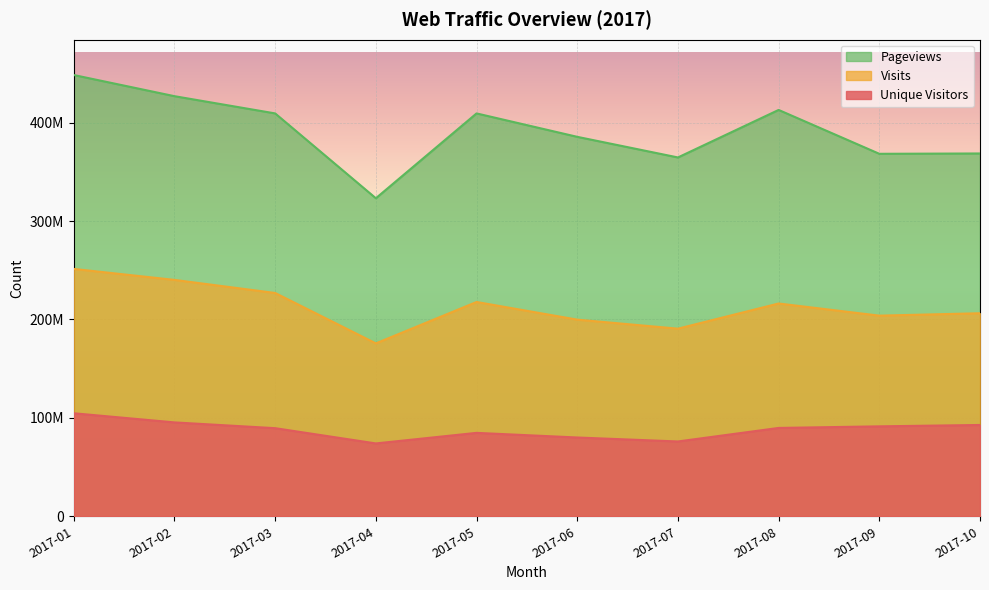

At which label does Unique Visitors first exceed 89809061?

2017-01